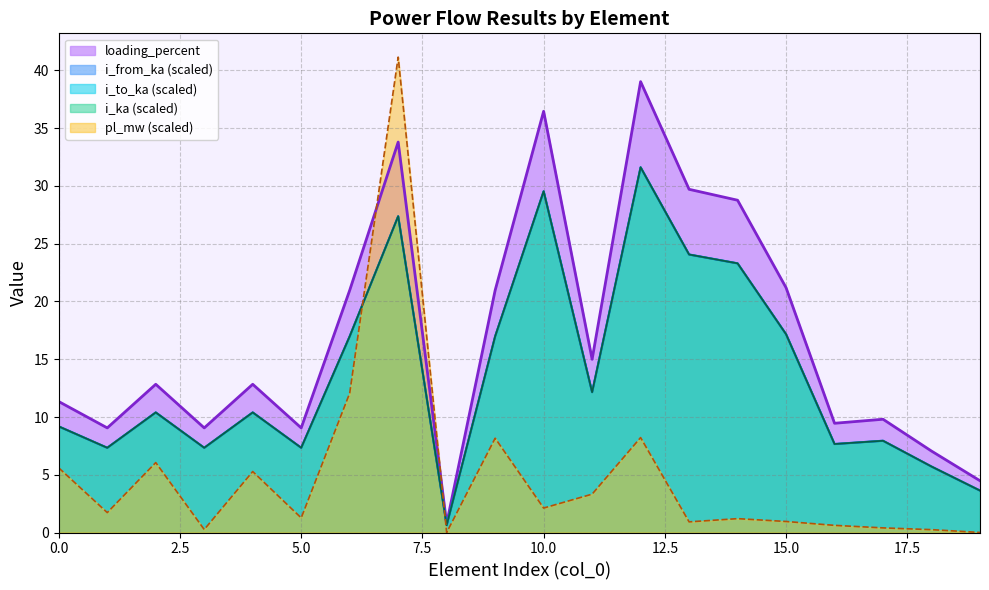

What is the total value across all series at 5.0?

32.3